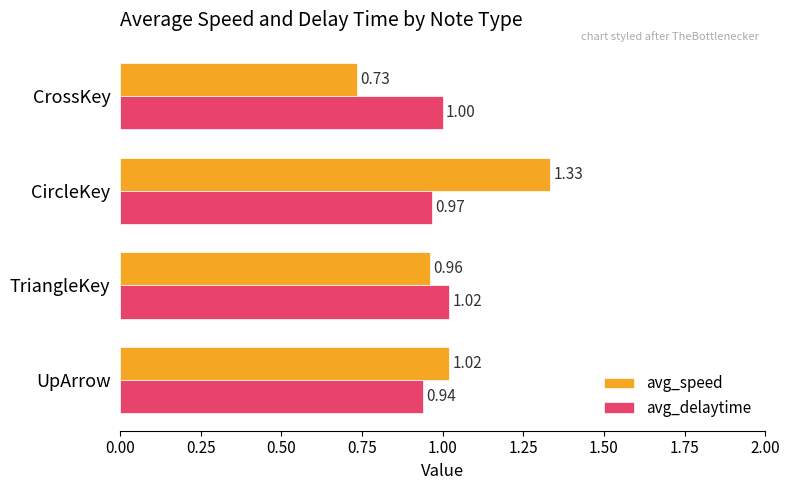

Which series has the largest total across all categories?

avg_speed